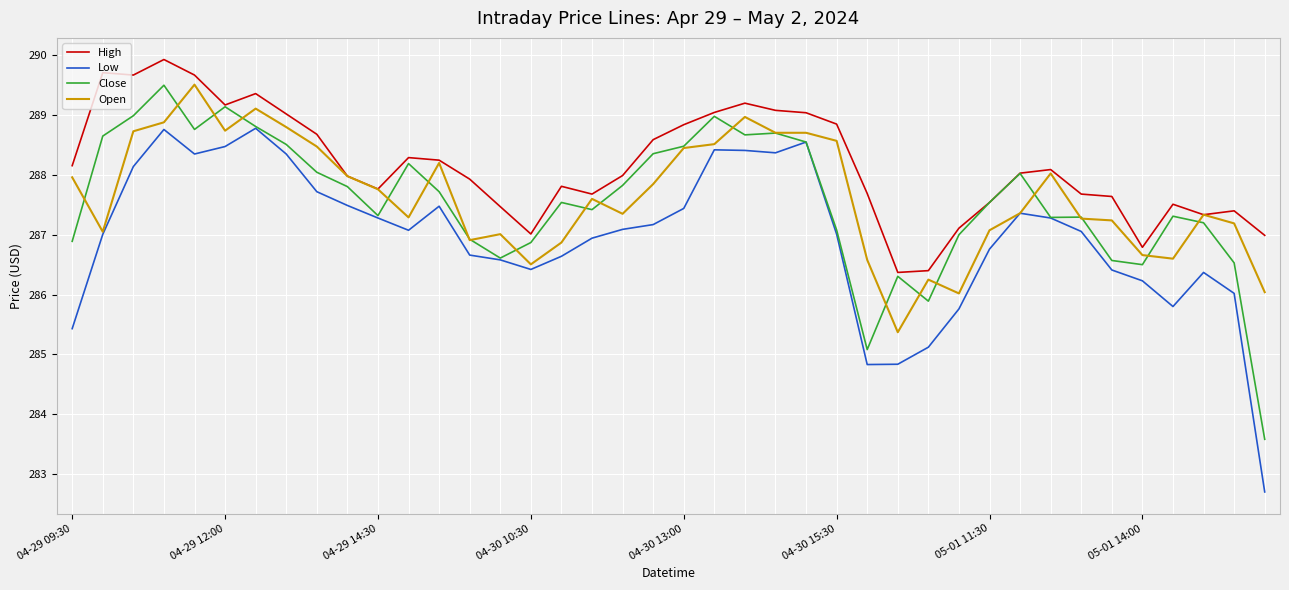

Which series has the largest range (max minus min)?

Low